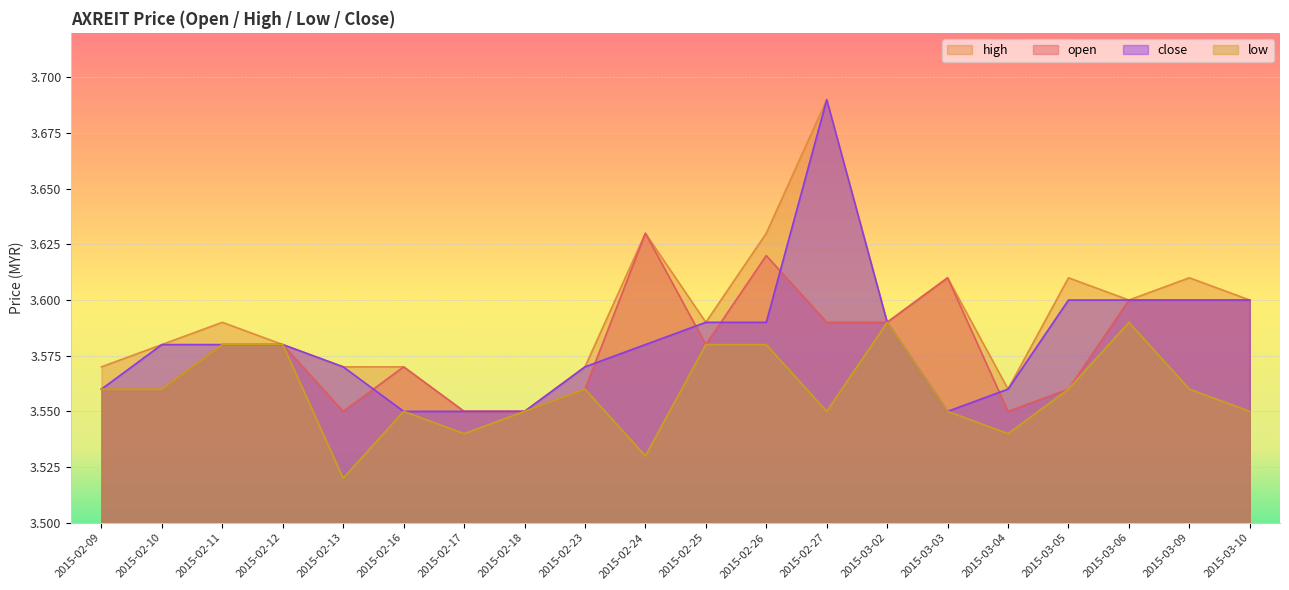

List the series in order of their peak value, highest first.

high, close, open, low